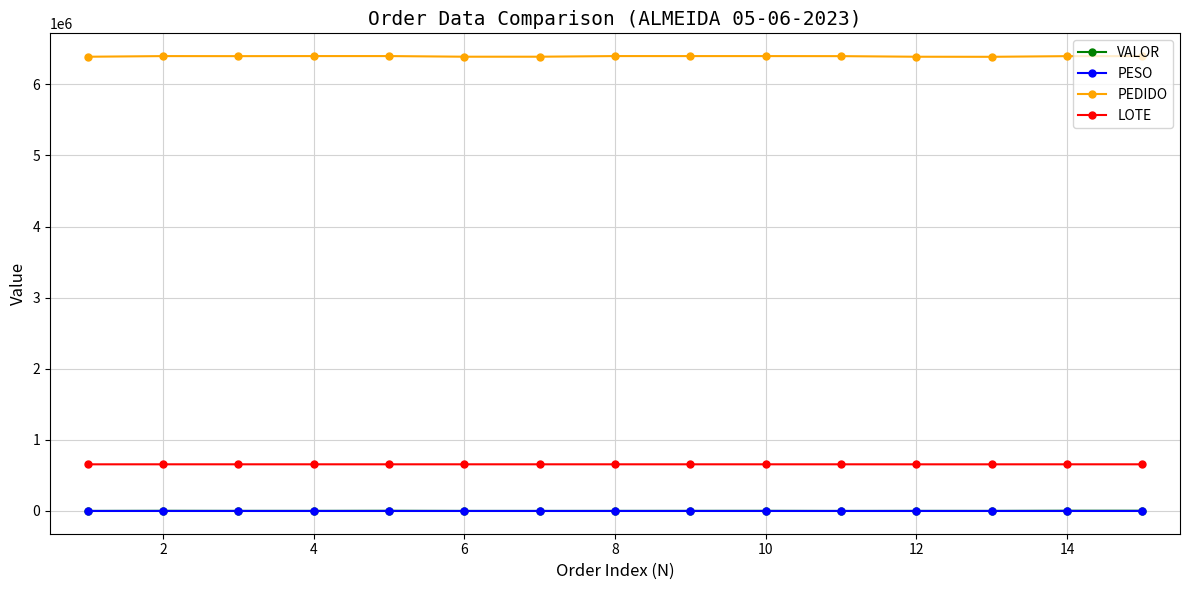

At how many categories does at least one series exceed 3940954?

15